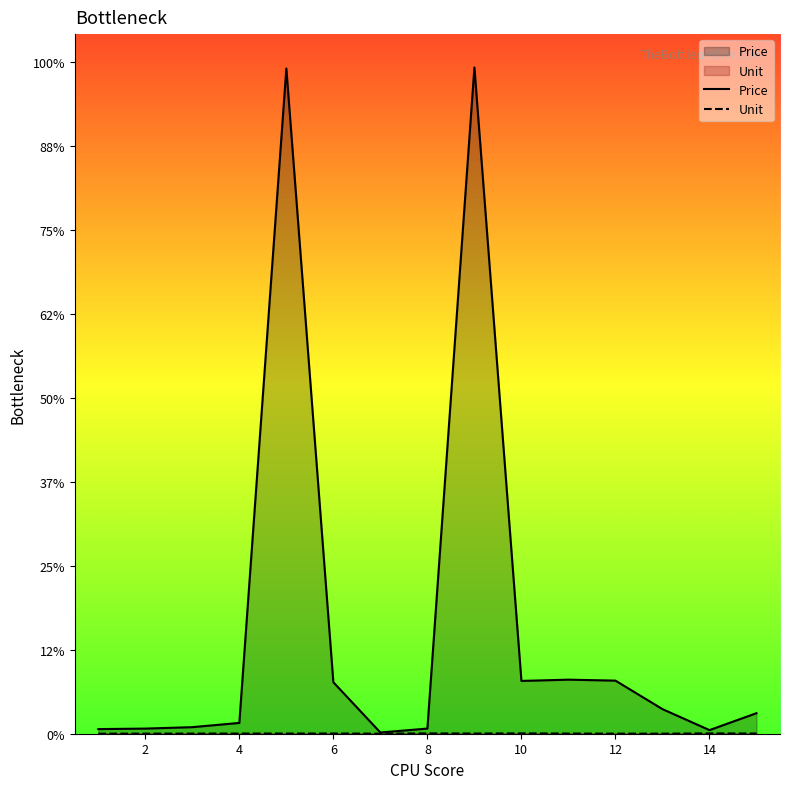

At 12, list the series in order from smallest to largest.

Unit, Price